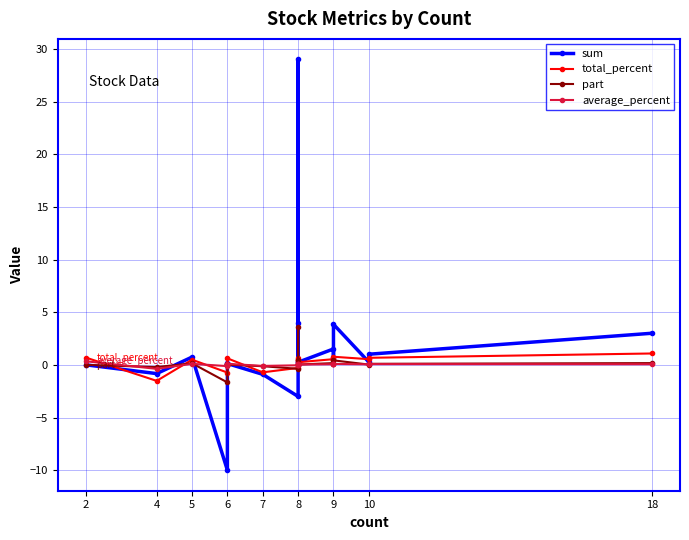

What is the smallest value displayed?

-10.0